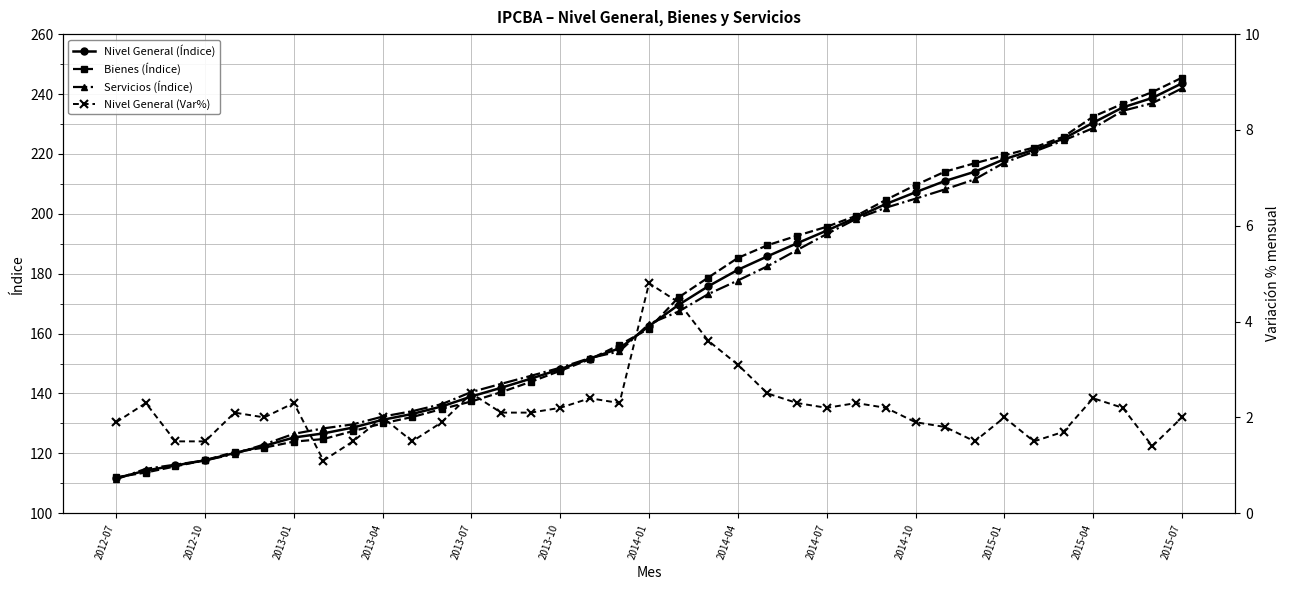

The Bienes (Índice) series shows 59.5 at 2015-07. True or false?

False